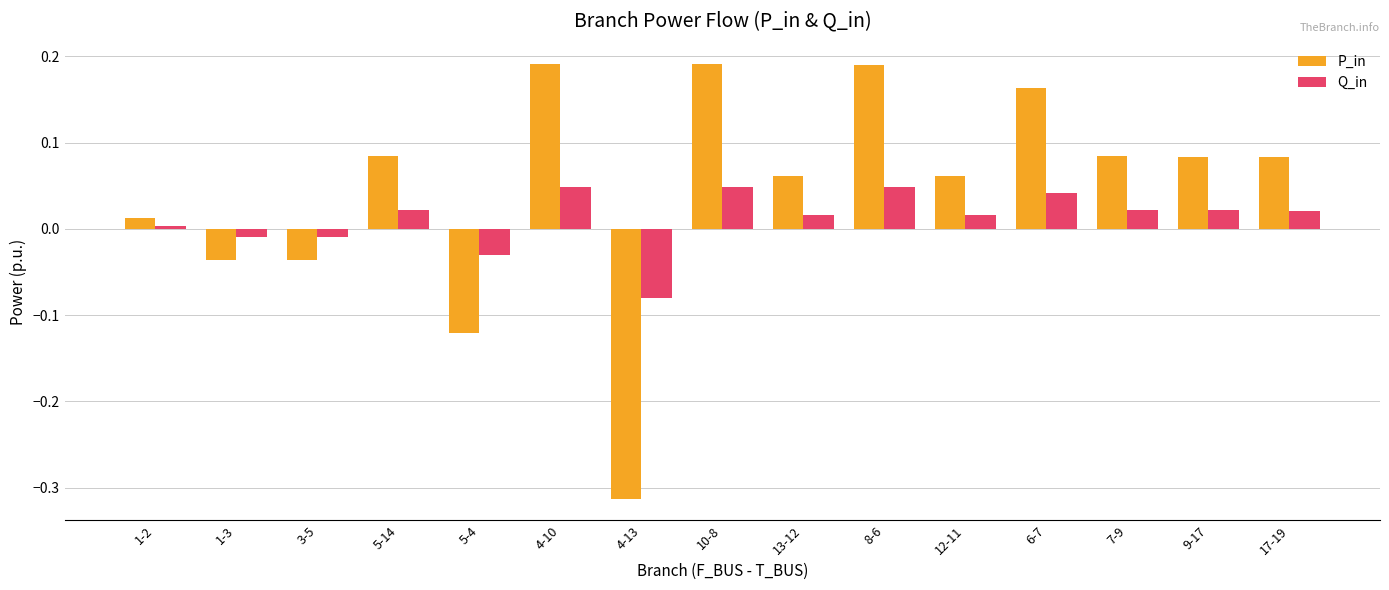

At 9-17, list the series in order from largest to smallest.

P_in, Q_in